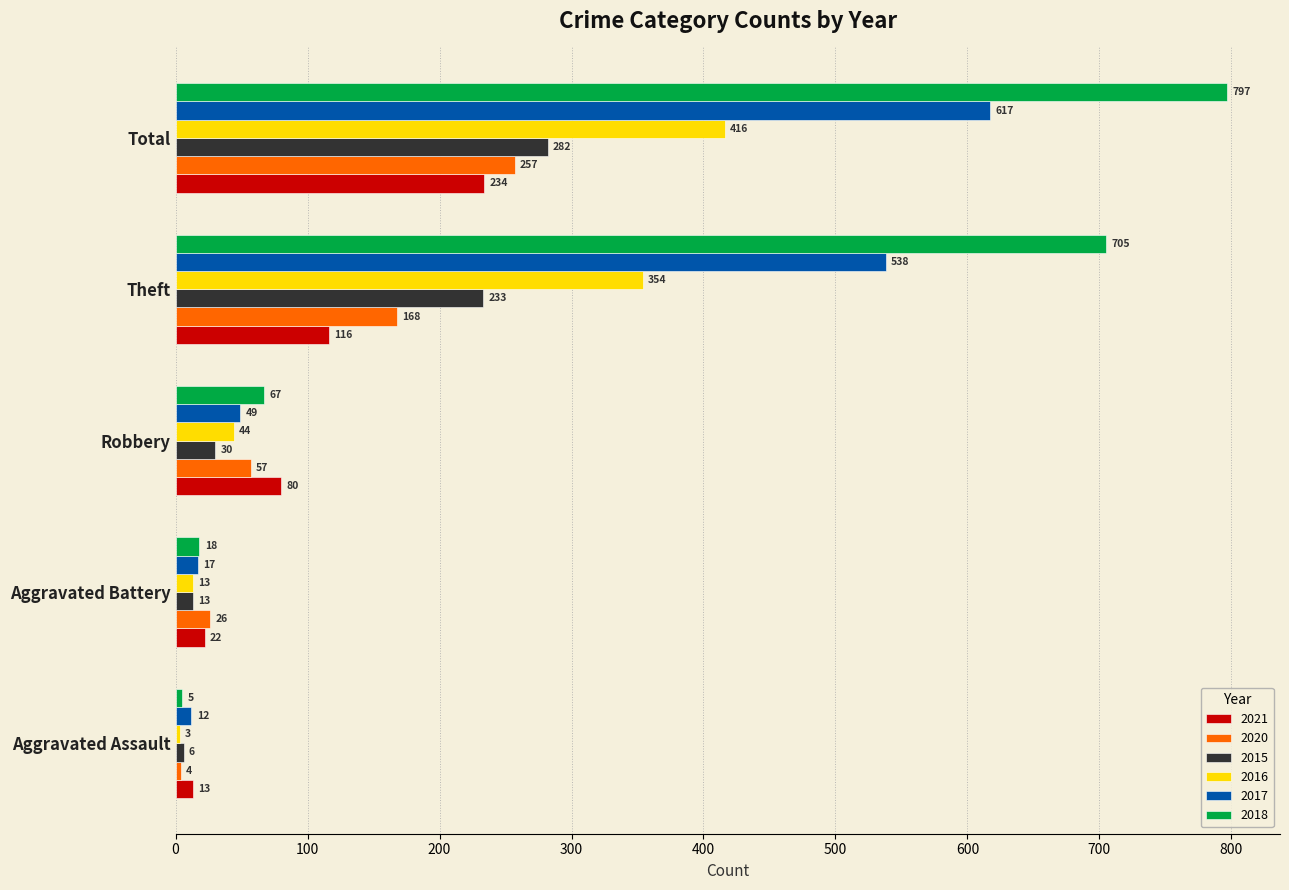

What is the difference between the maximum and minimum values in the 2018 series?

792